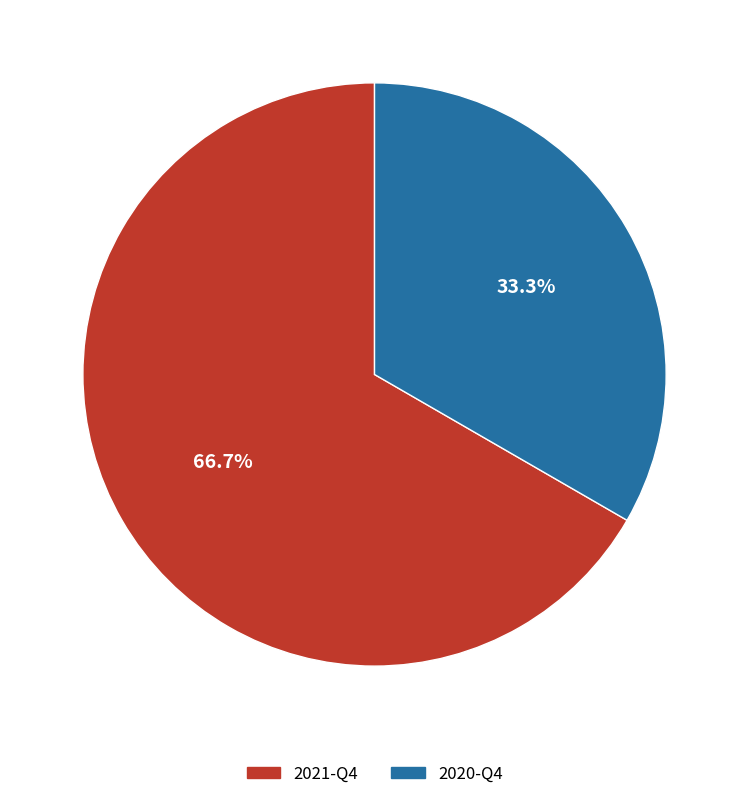

Combined, do 2021-Q4 and 2020-Q4 account for over 50%?

Yes